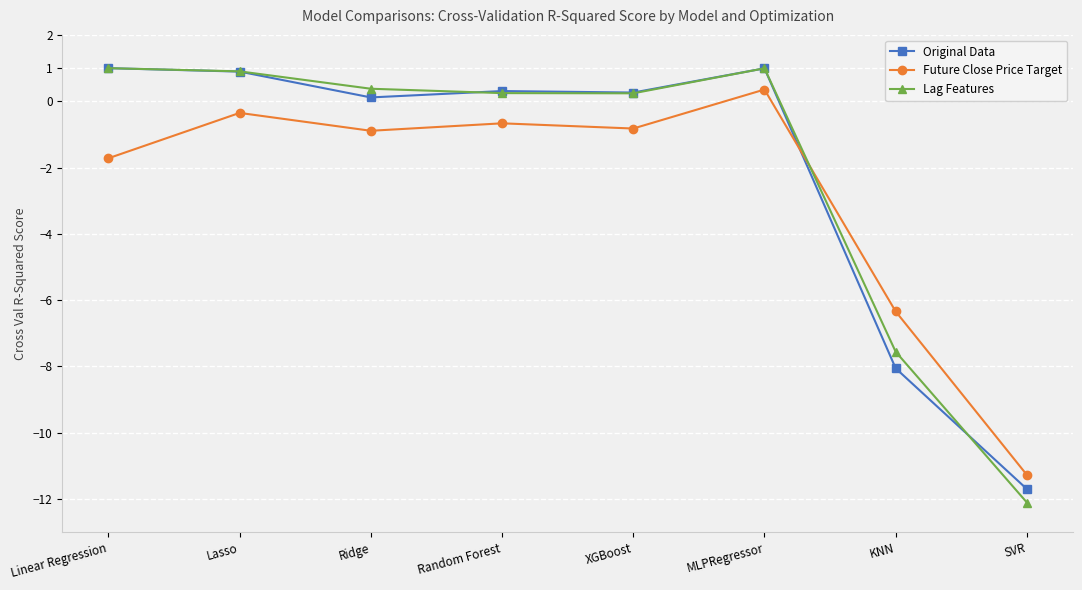

What is the lowest value of the Lag Features series?

-12.1